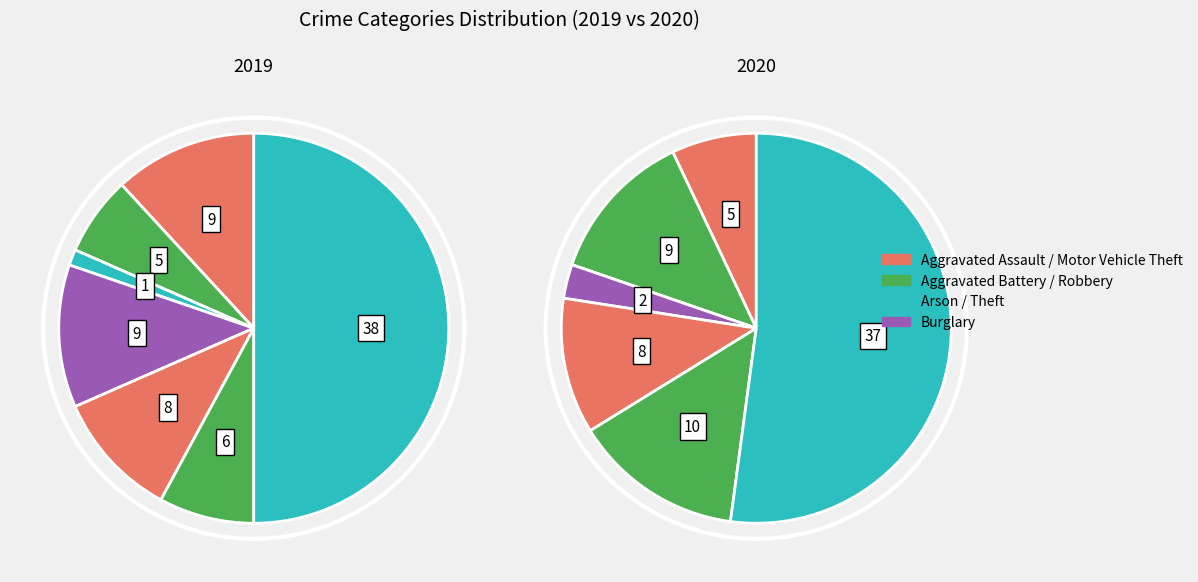

What percentage is the Aggravated Assault slice, to the nearest percent?

7%